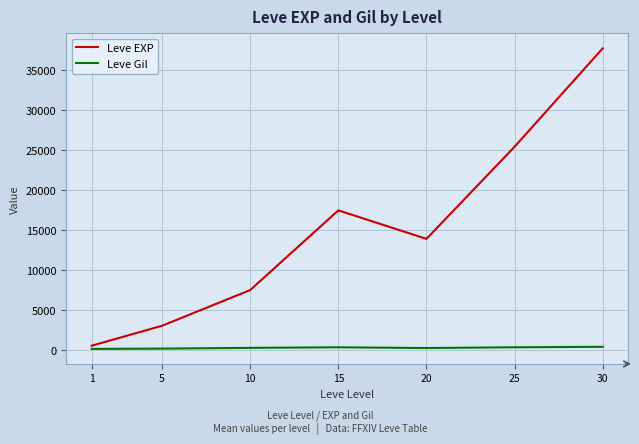

Which series has the largest range (max minus min)?

Leve EXP